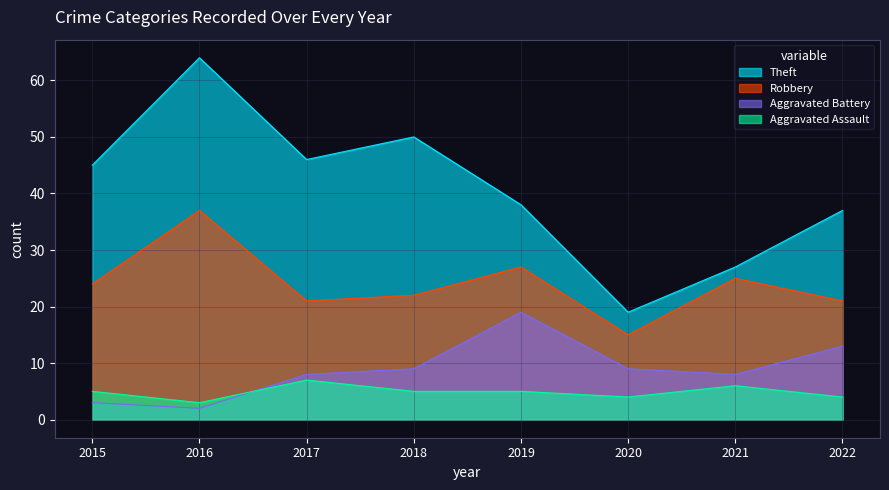

True or false: Aggravated Battery and Robbery intersect in this chart.

False